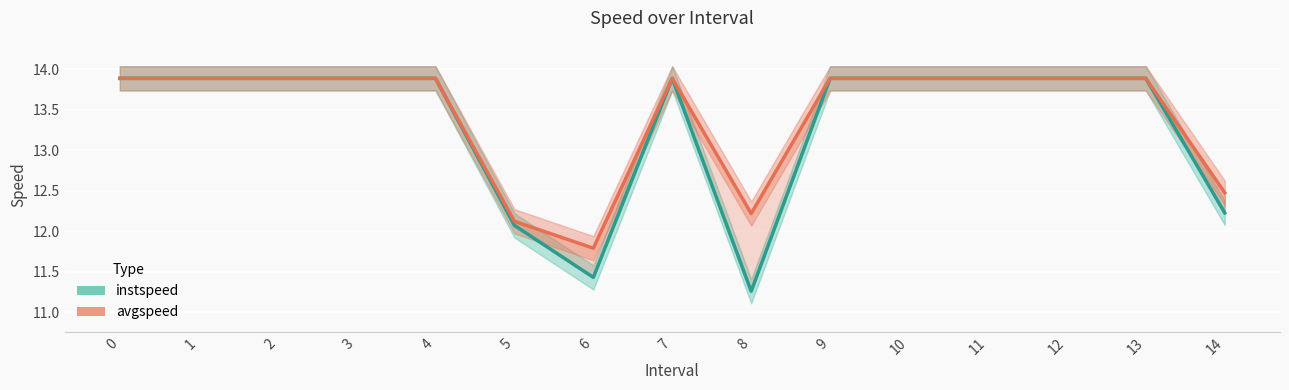

Where is instspeed nearest to the value 12?

5